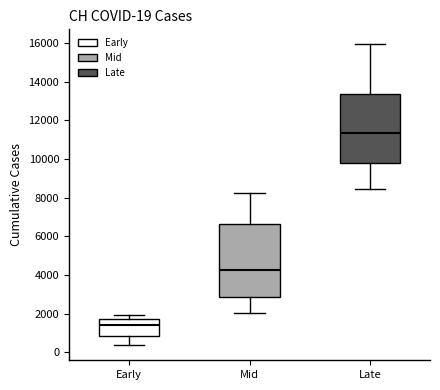

Comparing the boxes themselves (not the whiskers), which one is the tallest?

Mid